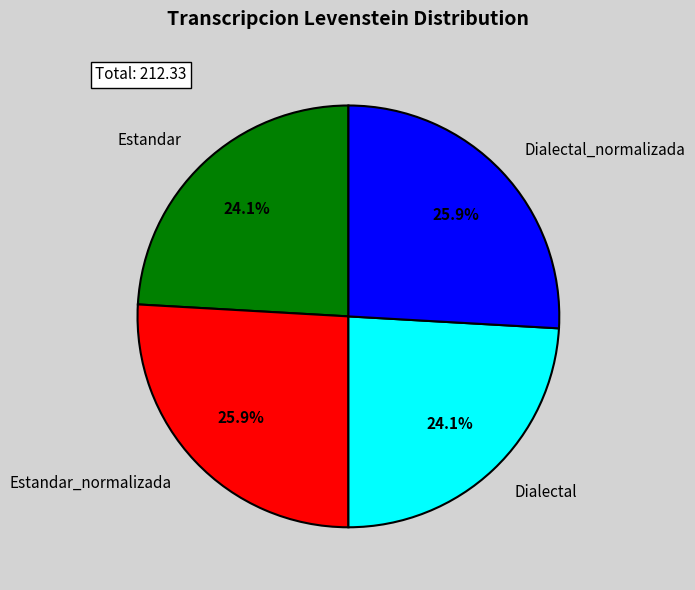

Count the number of slices in the pie.

4